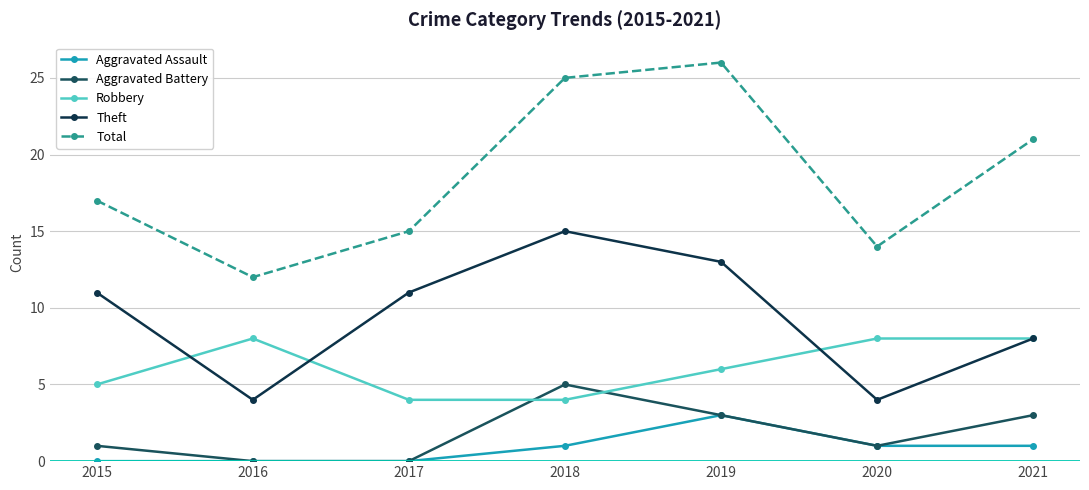

True or false: Aggravated Assault and Total intersect in this chart.

False